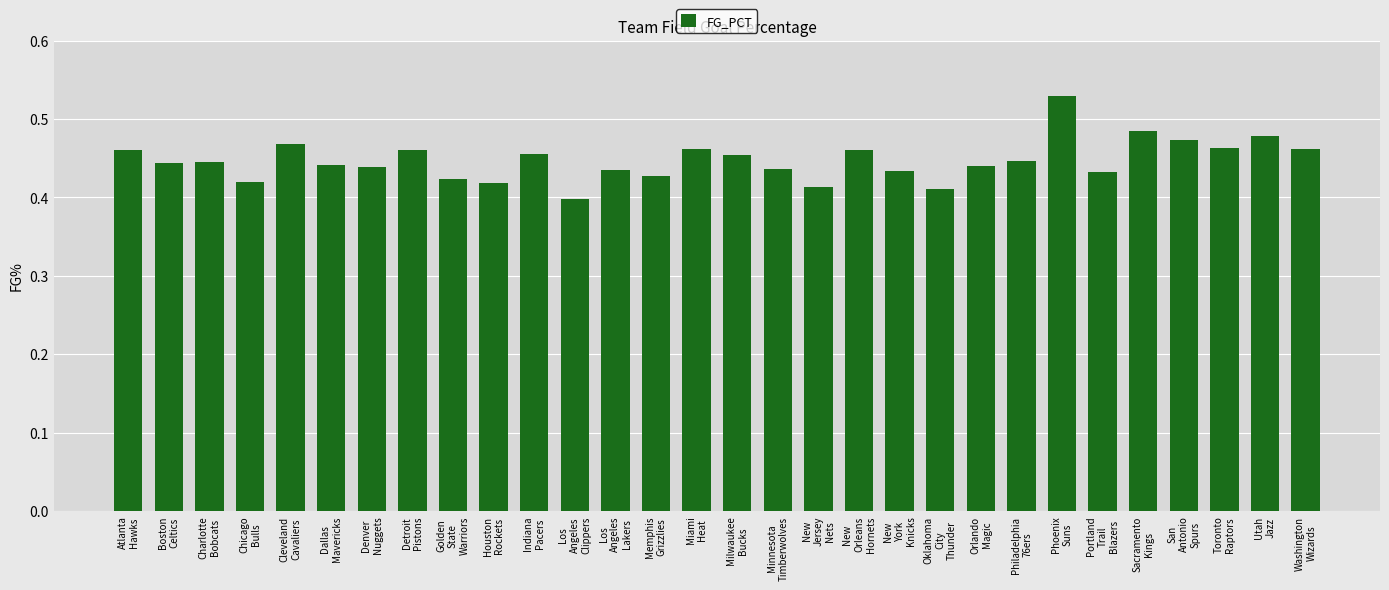

Are the bars horizontal?

No